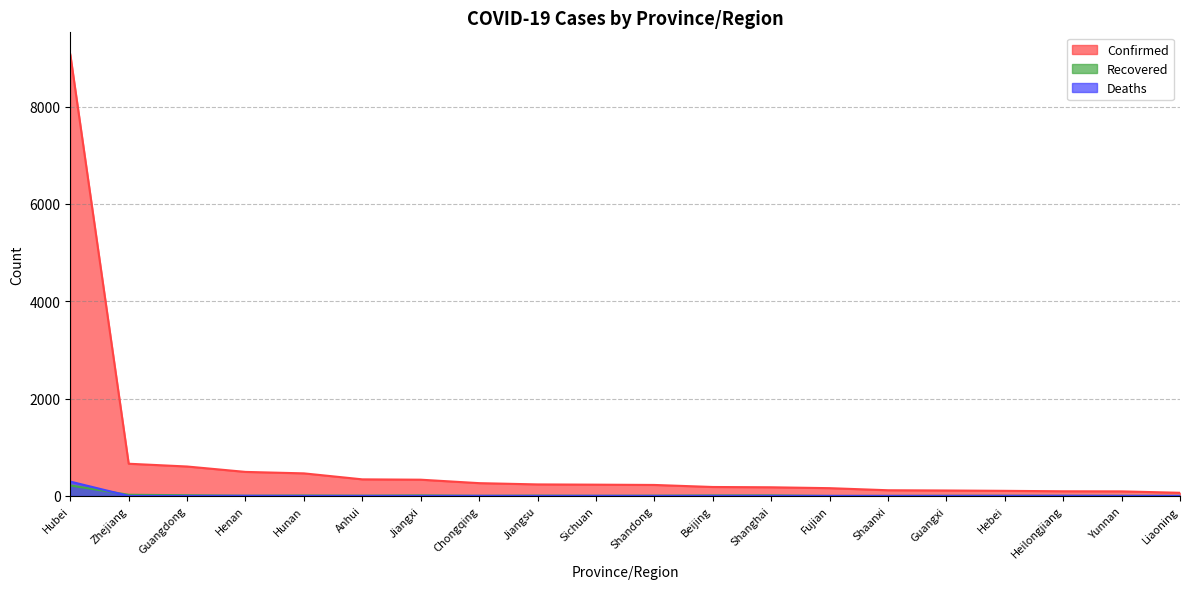

Rank the series at Hubei from lowest to highest value.

Recovered, Deaths, Confirmed